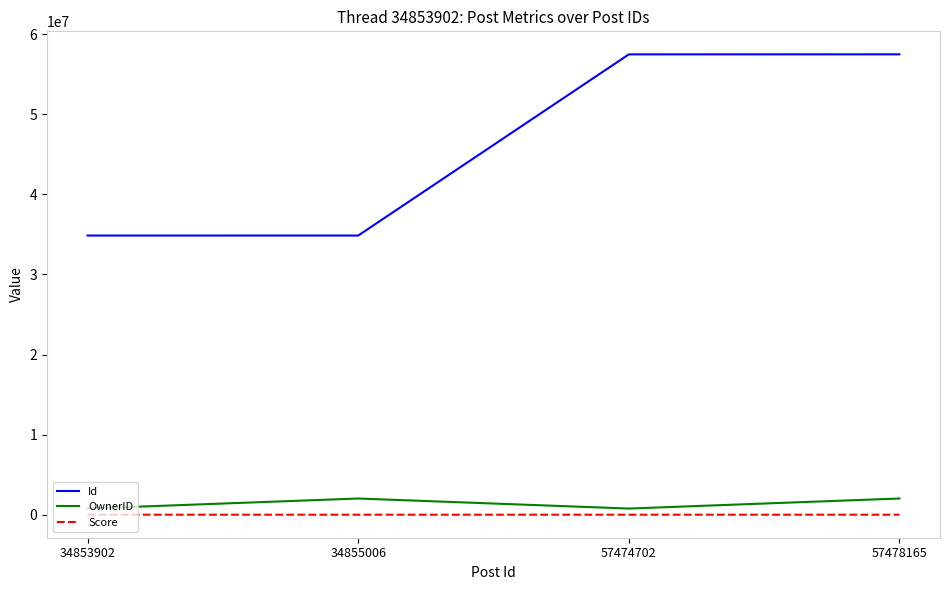

What is the total value across all series at 57474702?

58243424